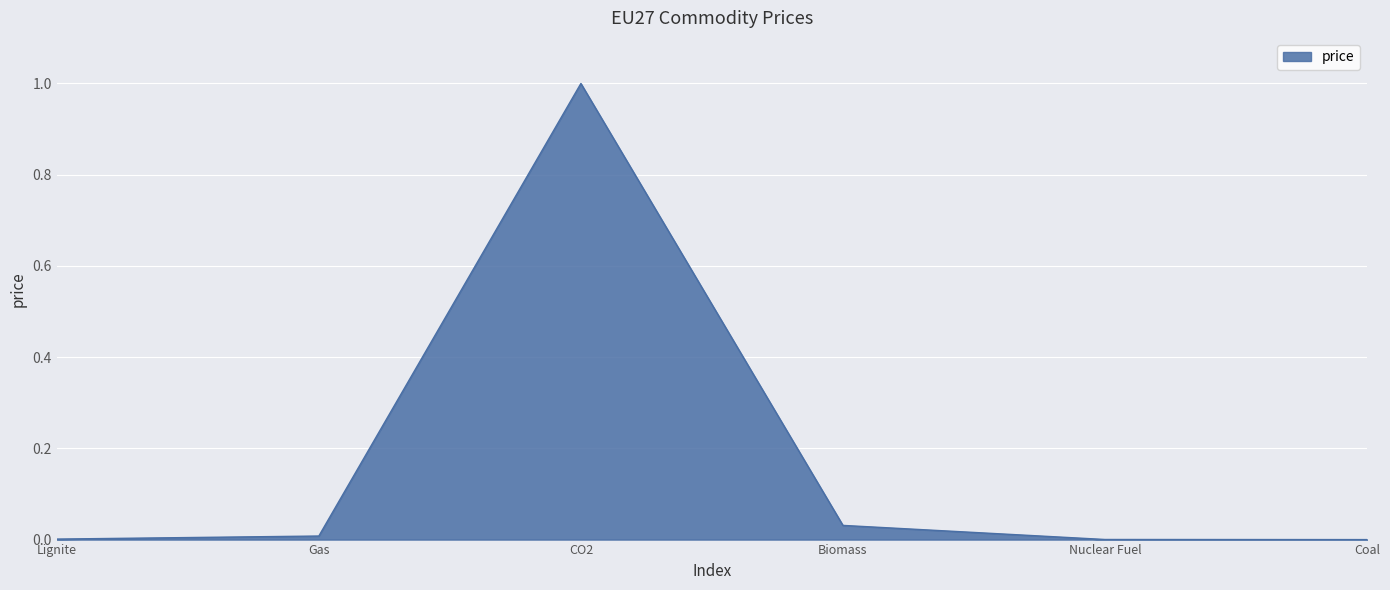

At which category does the data reach its first local peak?

CO2